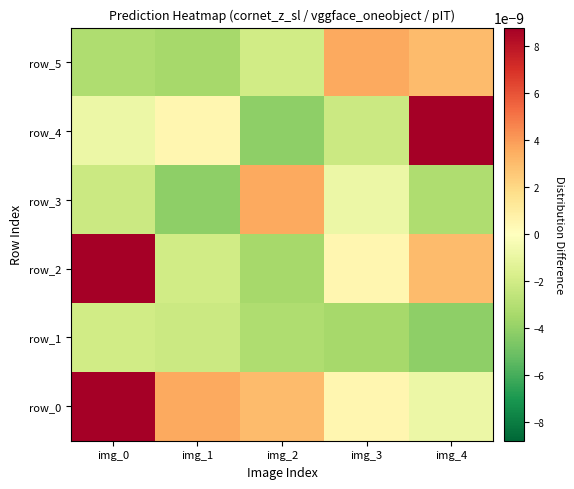

At which label does row_2 first exceed 0?

img_0